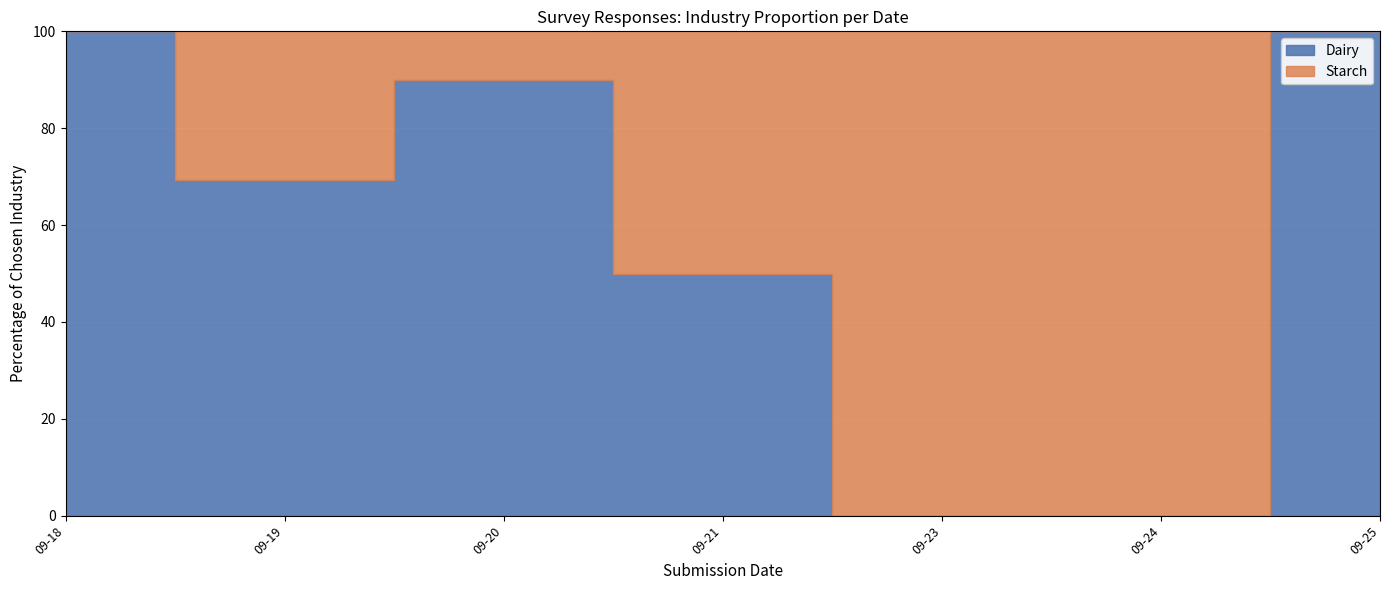

Which series has the largest range (max minus min)?

Dairy